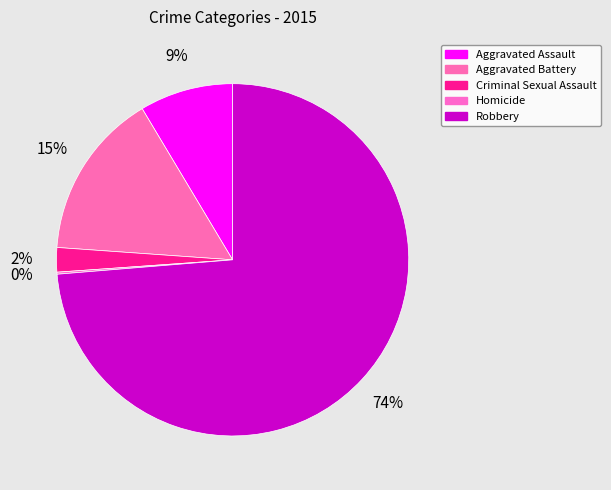

What percentage do Homicide and Aggravated Battery together represent?

15.5%